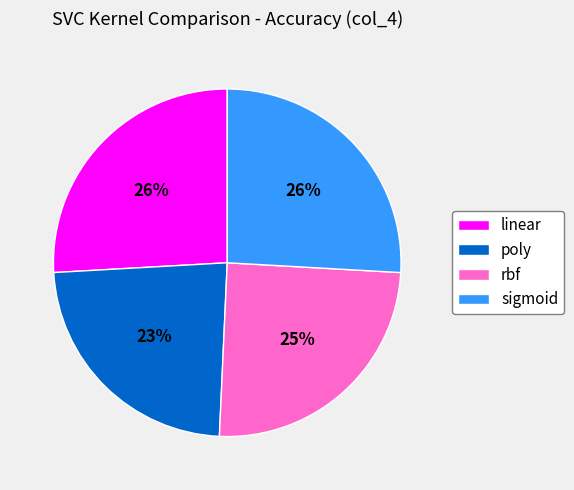

To the nearest percent, what percentage of the pie is linear?

26%